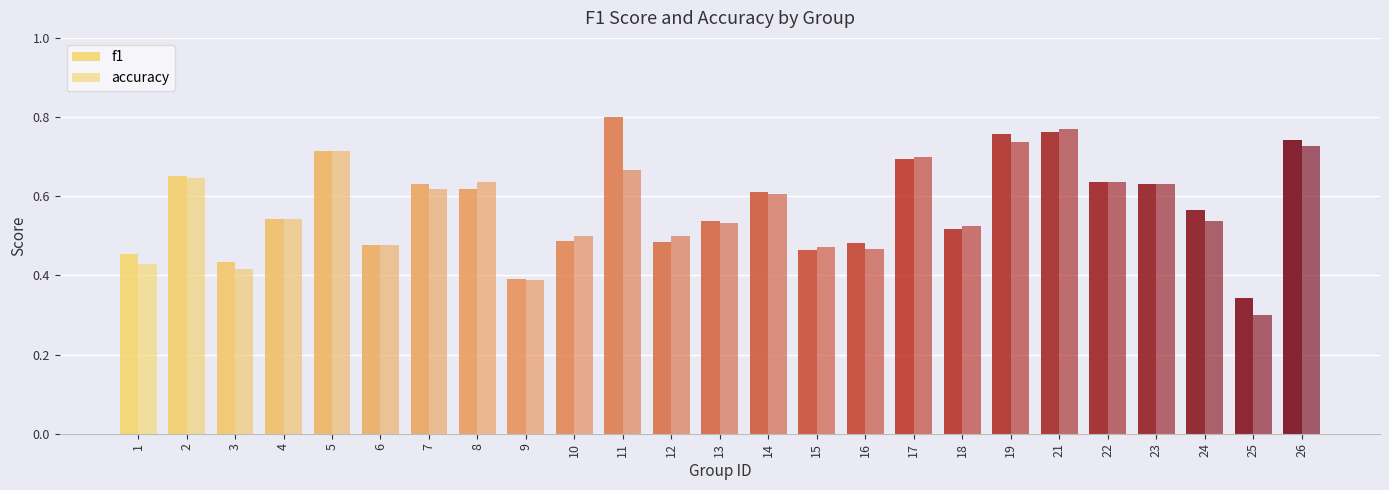

Which series has the largest range (max minus min)?

accuracy